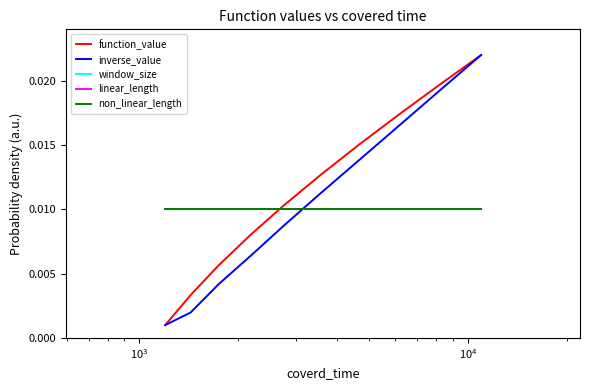

Does the chart display data point markers on the line(s)?

No